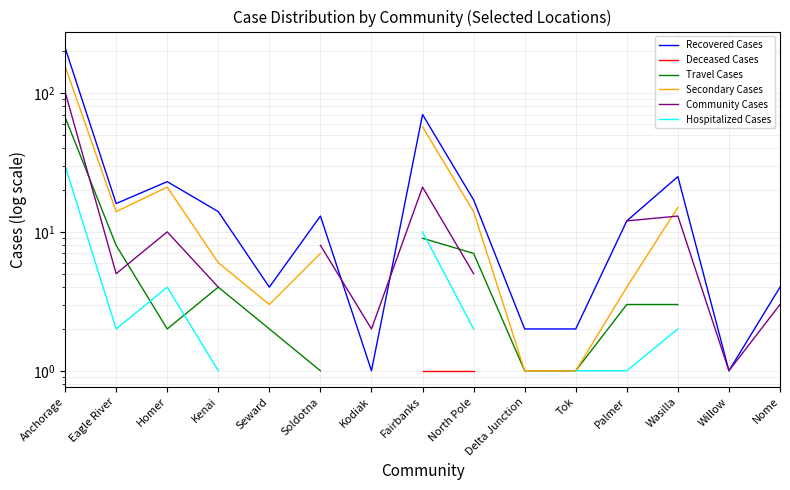

Does the chart have visible grid lines?

Yes